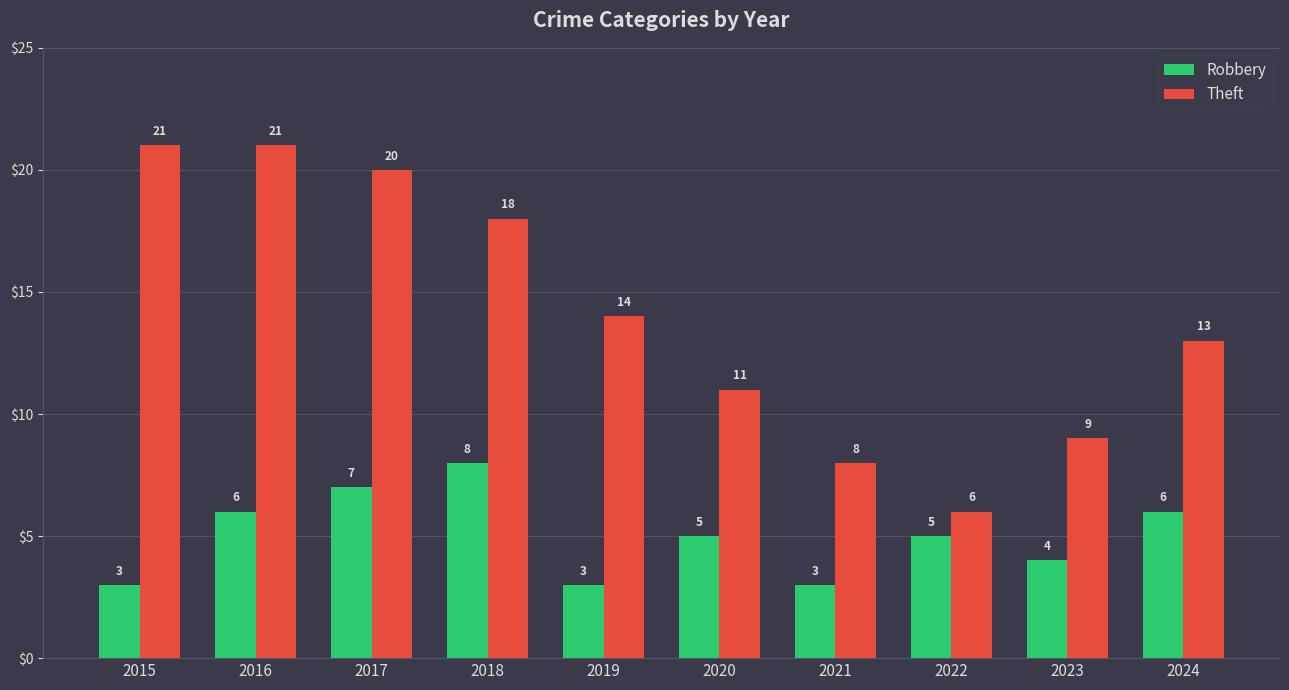

Reading right to left, extract all data points from this chart.

Robbery: 2024=6	2023=4	2022=5	2021=3	2020=5	2019=3	2018=8	2017=7	2016=6	2015=3
Theft: 2024=13	2023=9	2022=6	2021=8	2020=11	2019=14	2018=18	2017=20	2016=21	2015=21